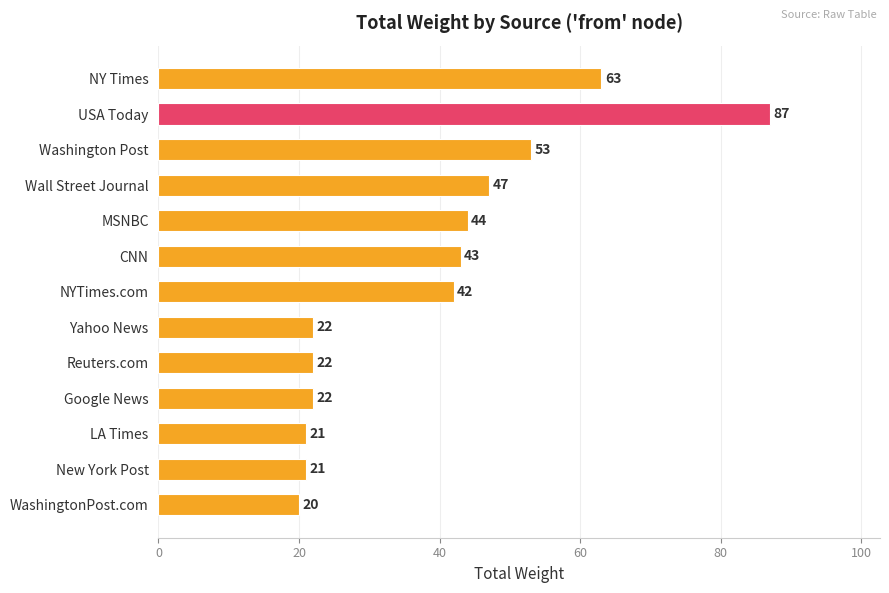

At which category does the chart reach its peak across all series?

USA Today